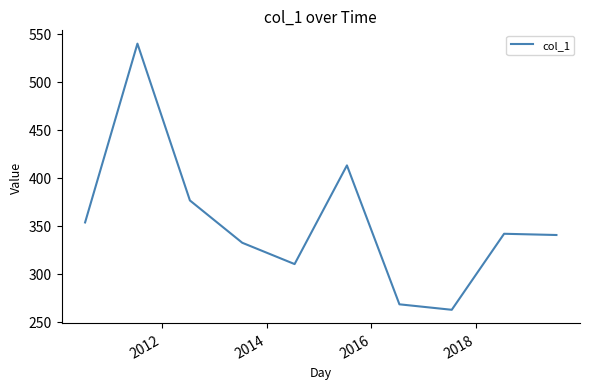

What is the maximum value shown in the chart?

539.8